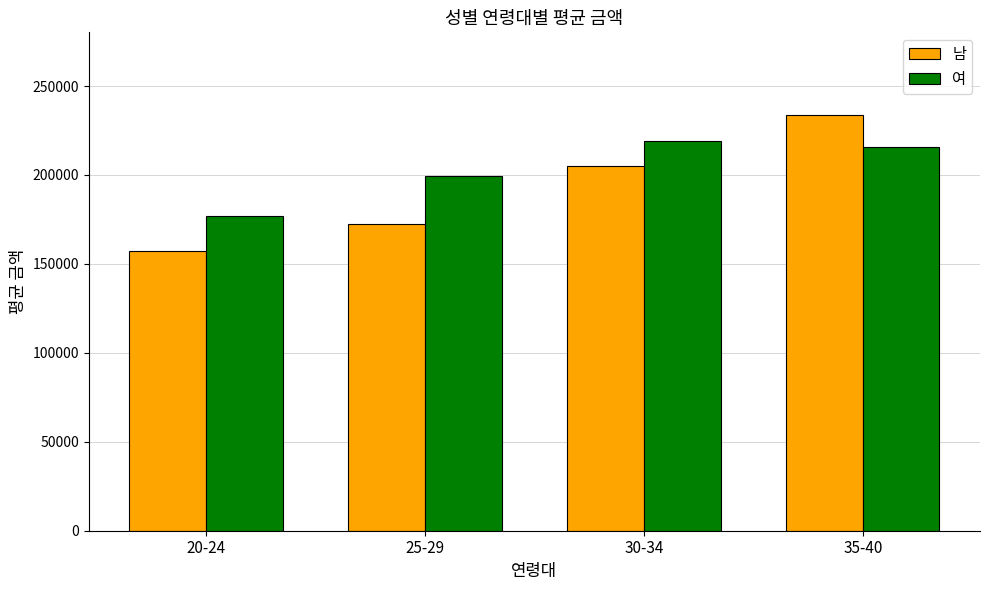

Which series has the widest spread of values?

남